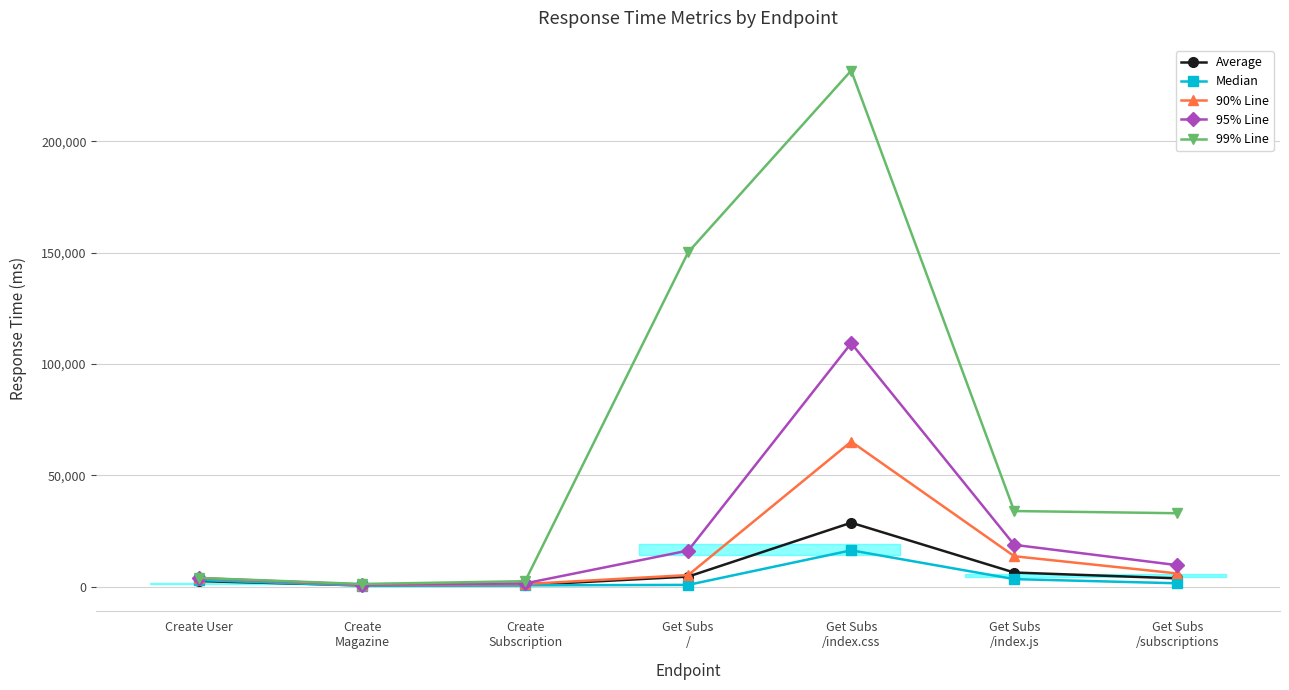

At which category is the sum across all series the highest?

Get Subs
/index.css